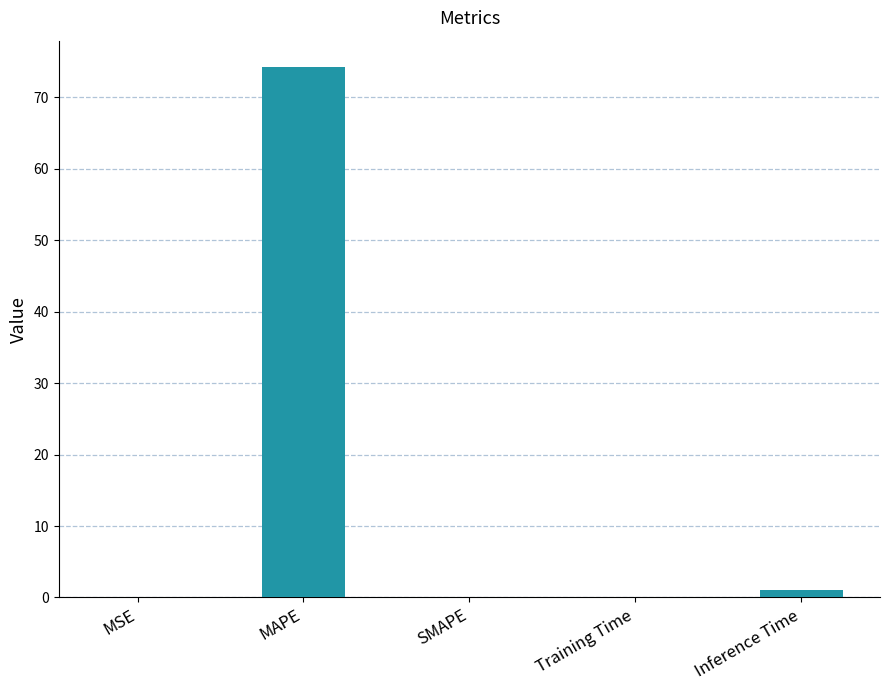

At which label is the value closest to 37?

Inference Time